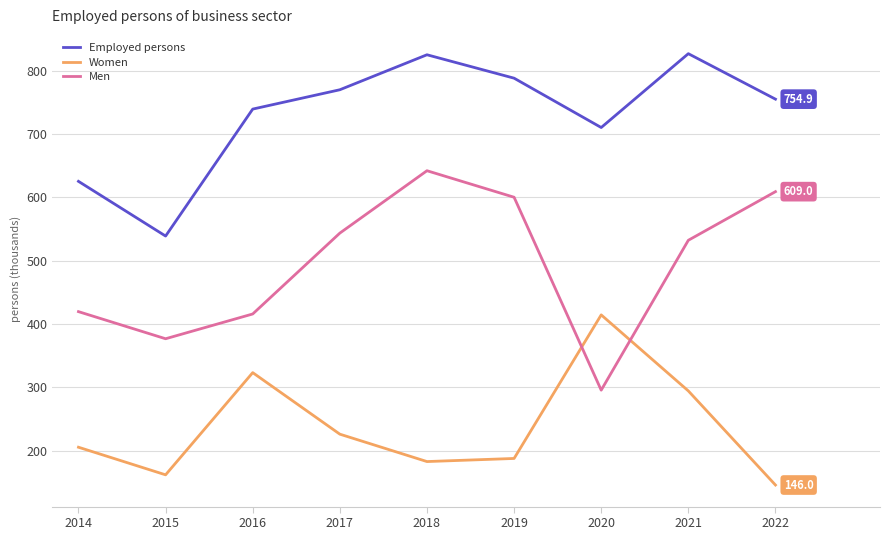

What are all the series names shown in the legend?

Employed persons, Women, Men